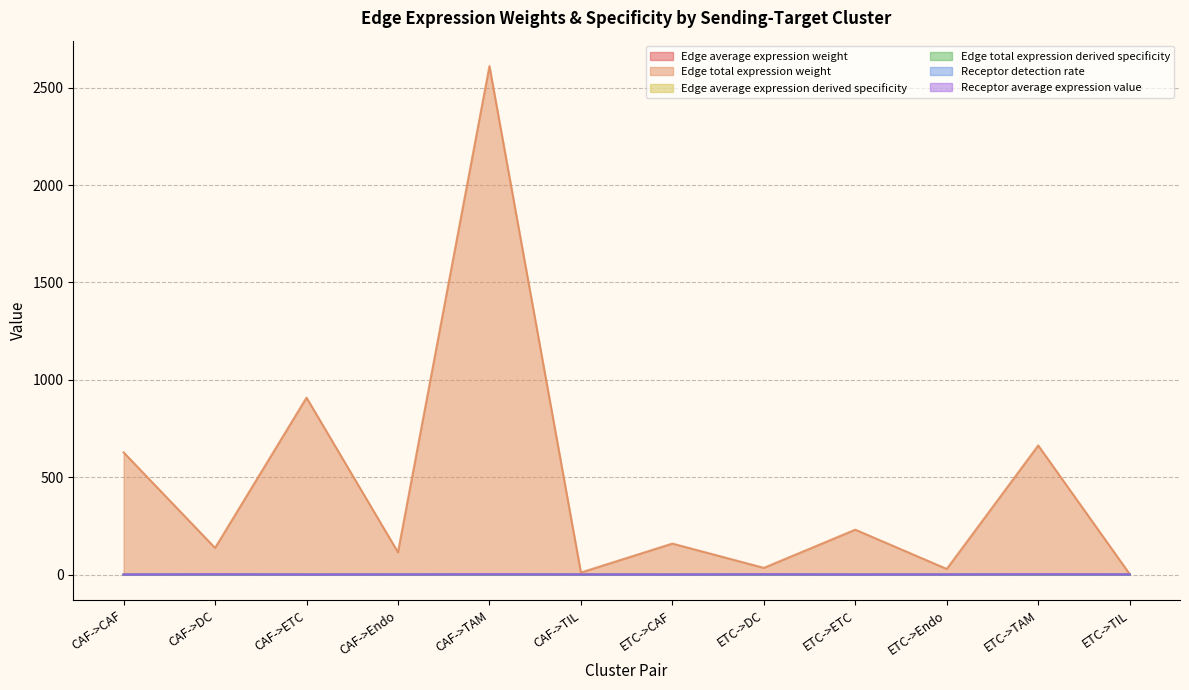

The value of Edge average expression derived specificity at ETC->CAF is 0.0. True or false?

True